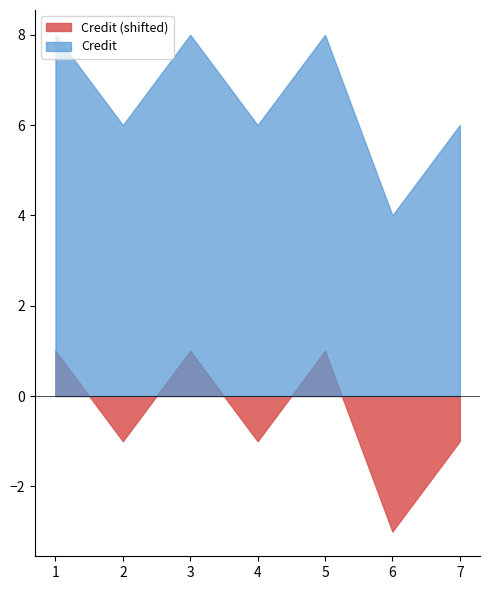

True or false: the data shows 4 at 6.

True